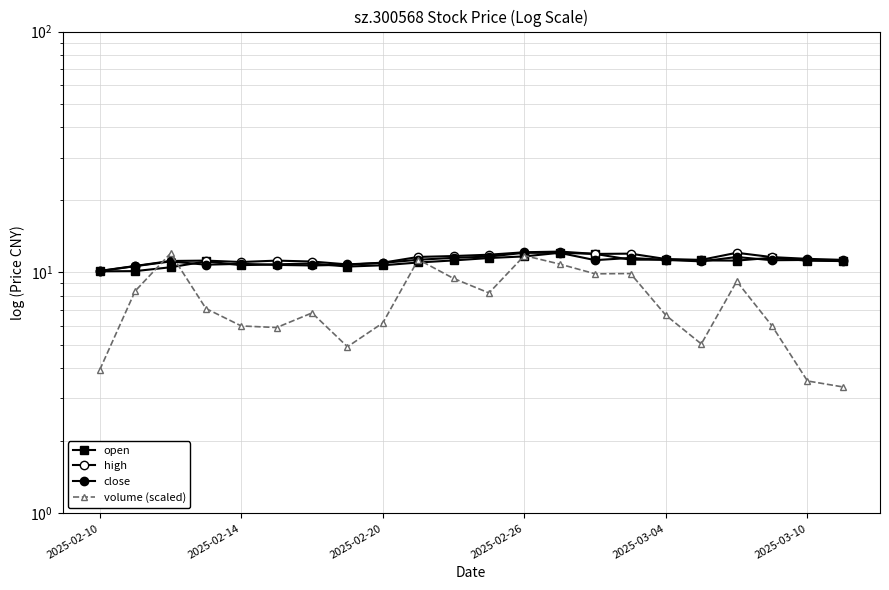

What is the value of the close point at the 22nd from the left?

11.2